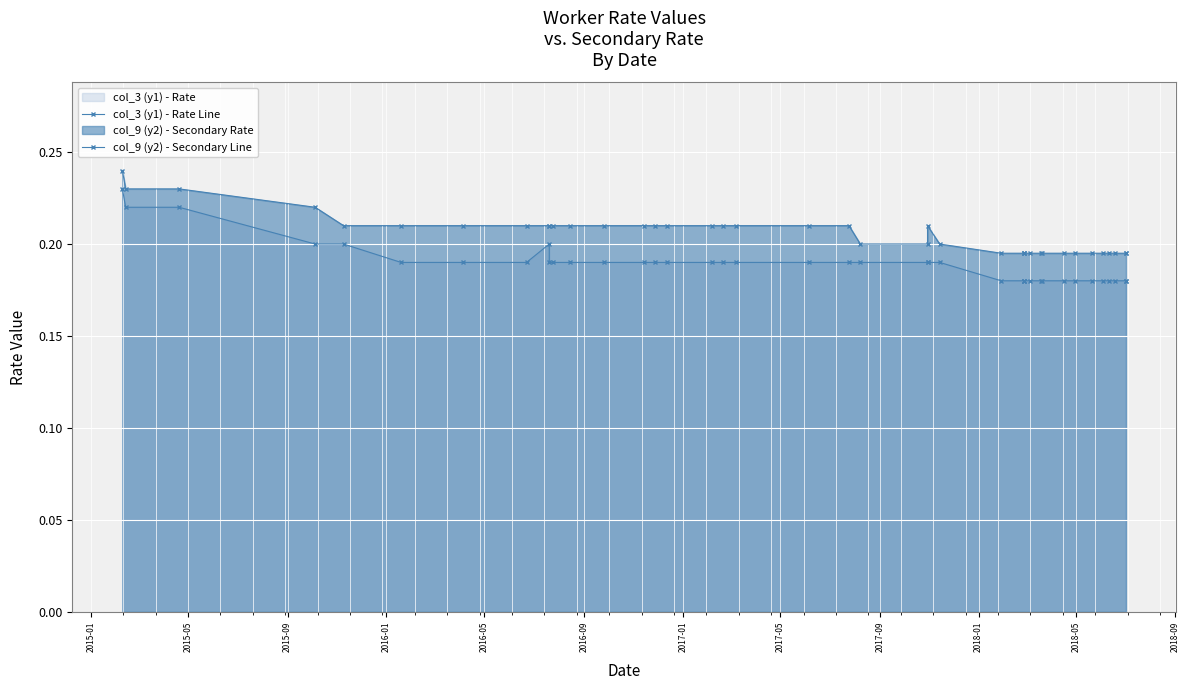

True or false: col_9 (y2) - Secondary Line and col_3 (y1) - Rate Line cross at least once.

False